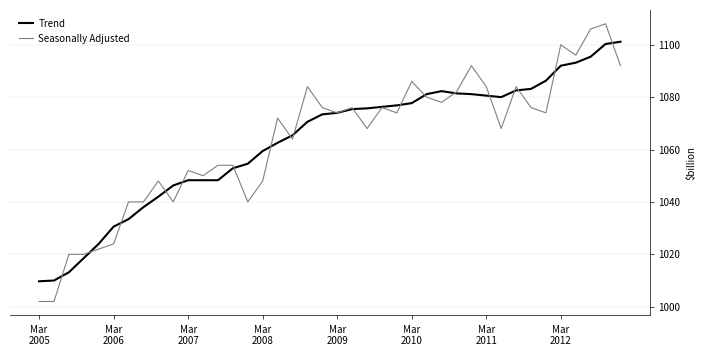

What is the maximum value for Trend?

1101.1